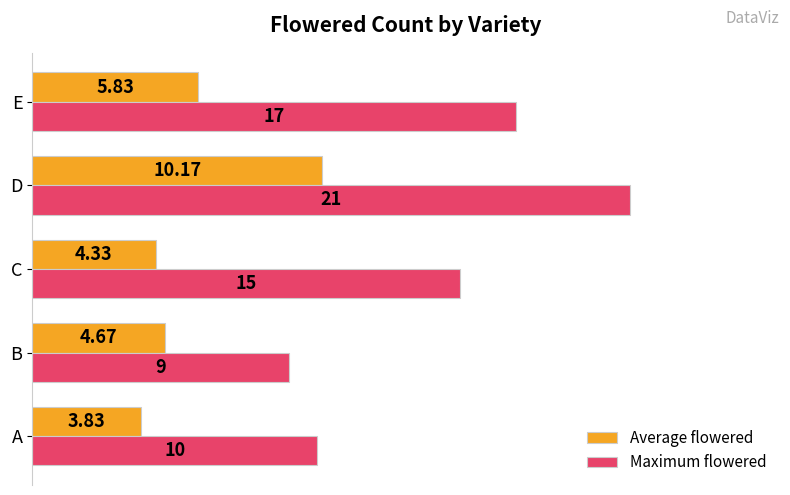

What are all the series names shown in the legend?

Average flowered, Maximum flowered